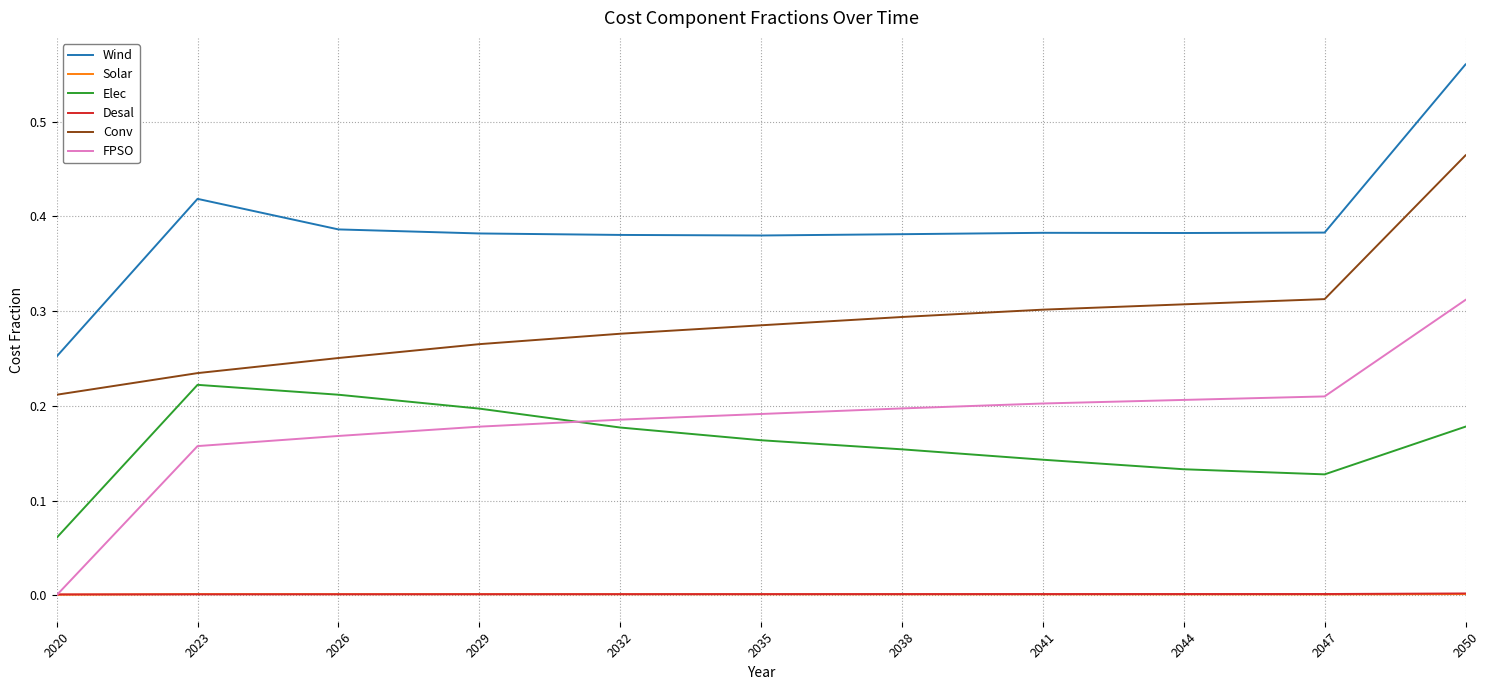

How many distinct data groups are displayed?

6